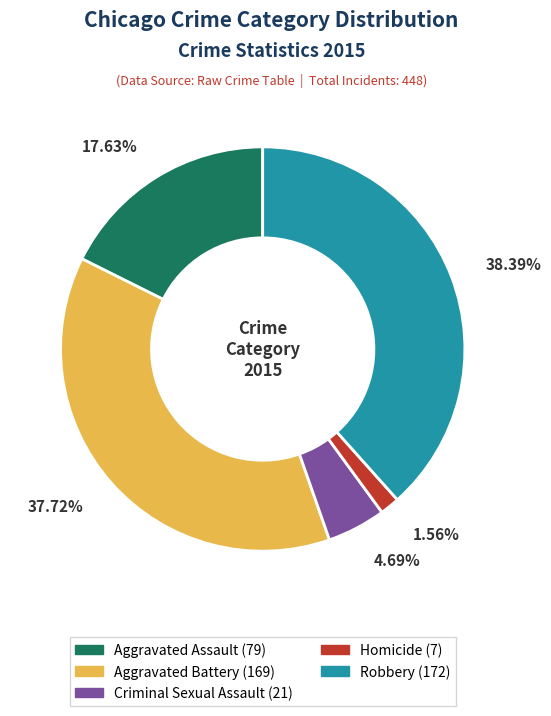

What percentage is the Robbery slice, to the nearest percent?

38%